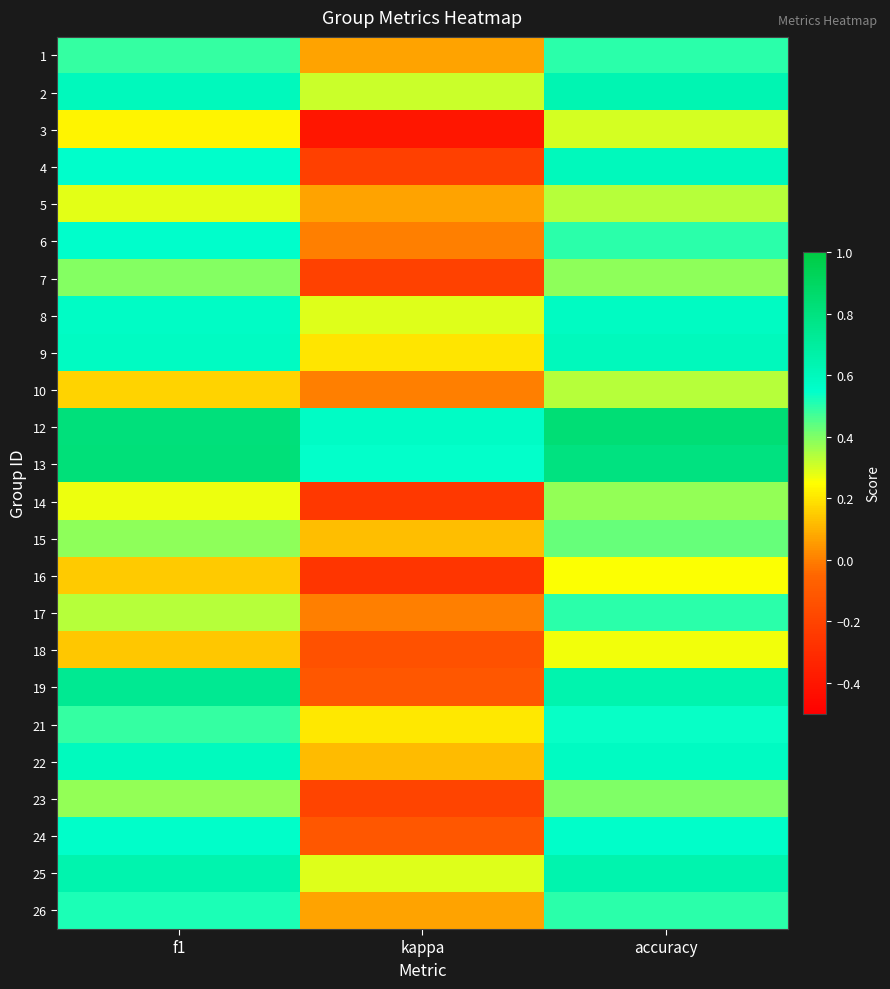

At kappa, list the series in order from smallest to largest.

3, 16, 14, 4, 7, 23, 18, 19, 24, 6, 10, 17, 5, 1, 26, 22, 15, 9, 21, 8, 25, 2, 13, 12